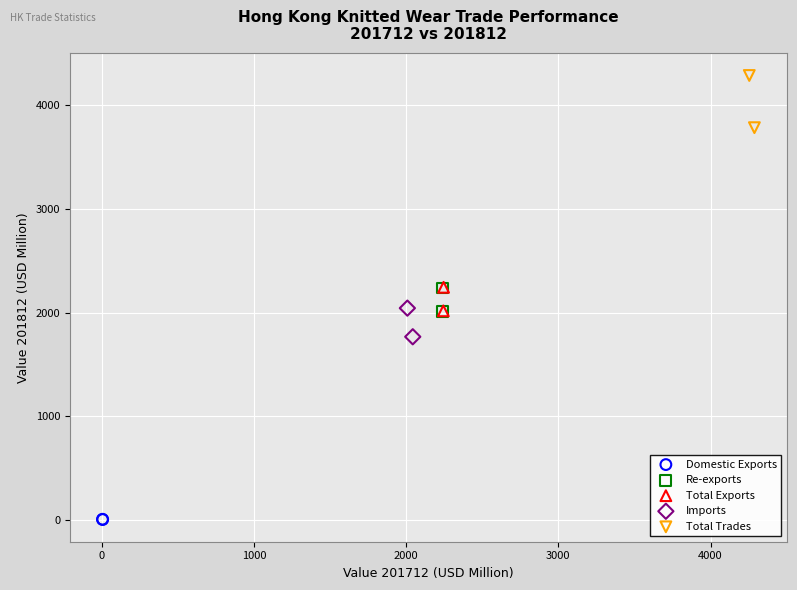

What are all the series names shown in the legend?

Domestic Exports, Re-exports, Total Exports, Imports, Total Trades